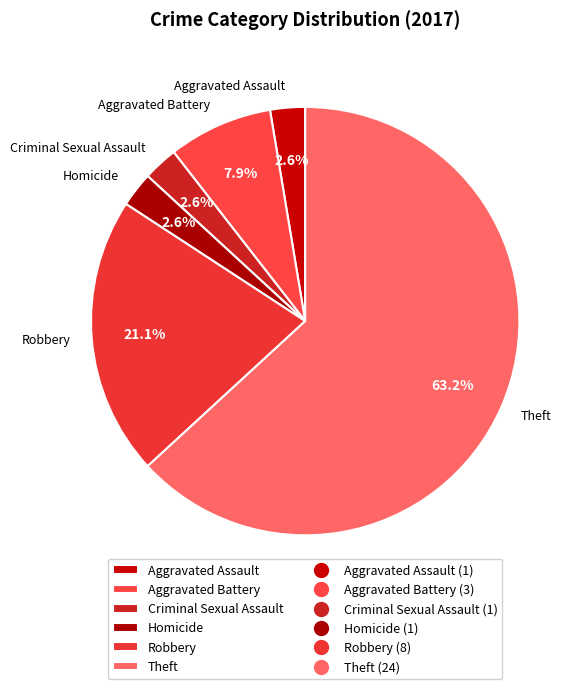

To the nearest percent, what is the combined percentage of Theft and Homicide?

66%